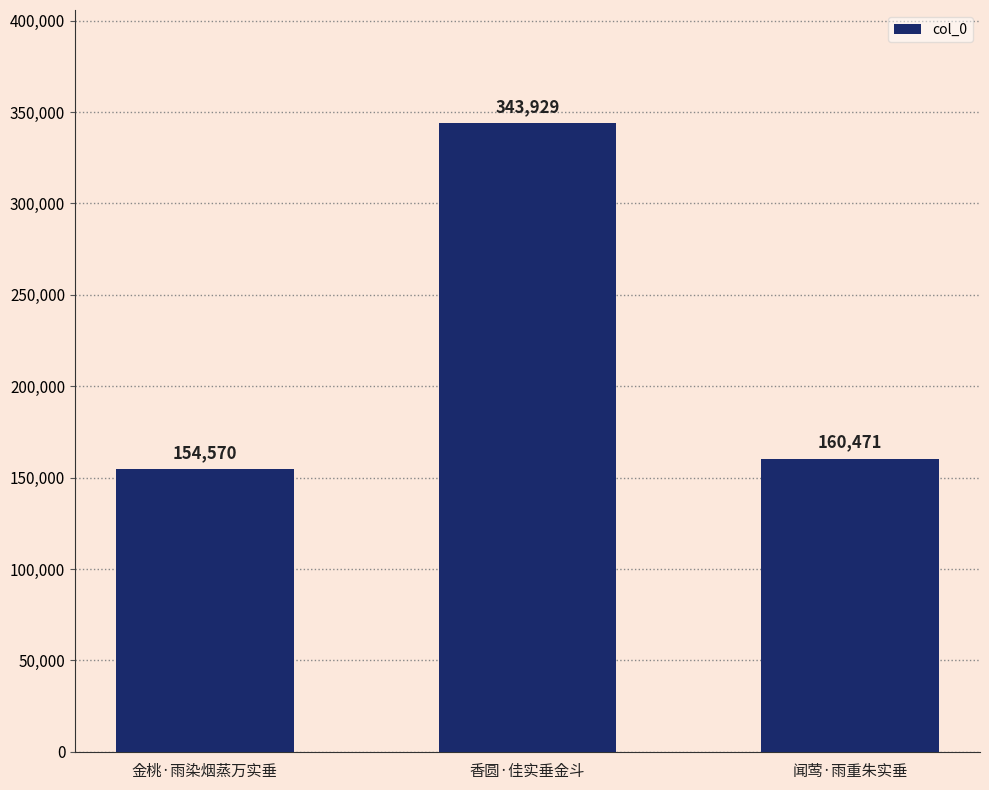

True or false: the data shows 343929 at 香圆·佳实垂金斗.

True